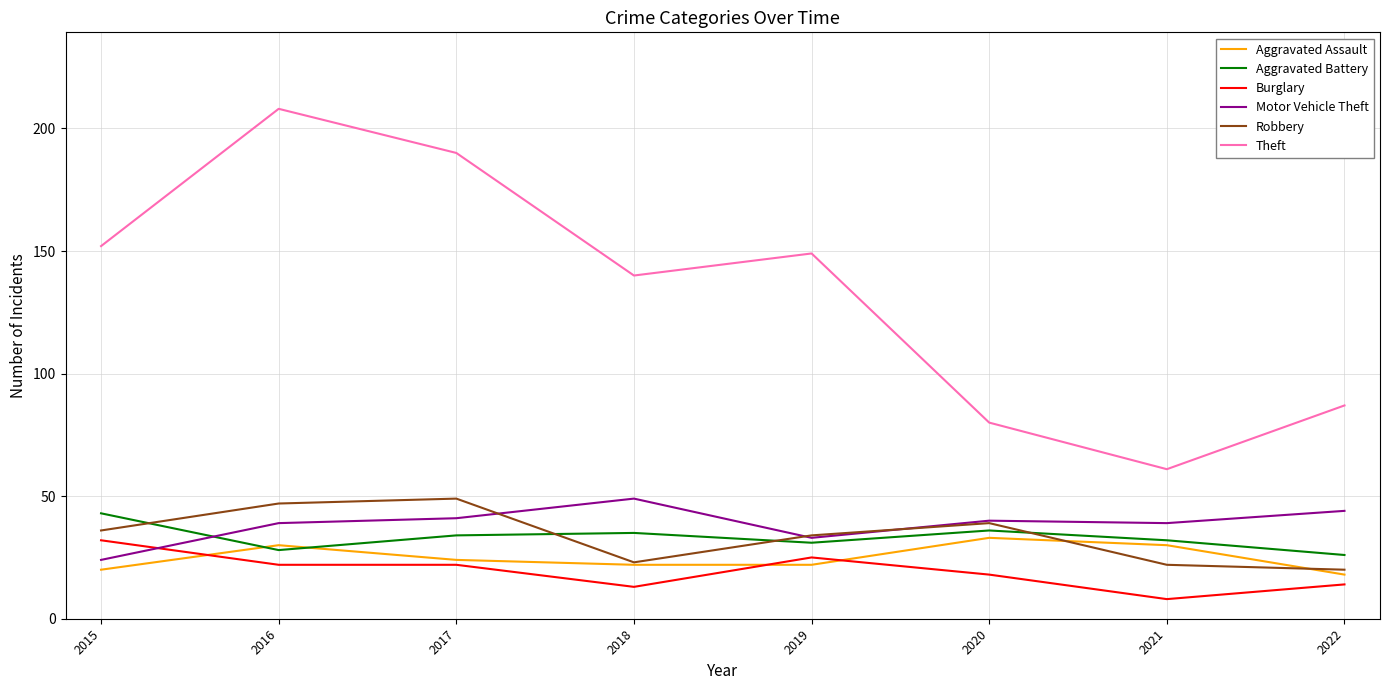

Does the chart display data point markers on the line(s)?

No